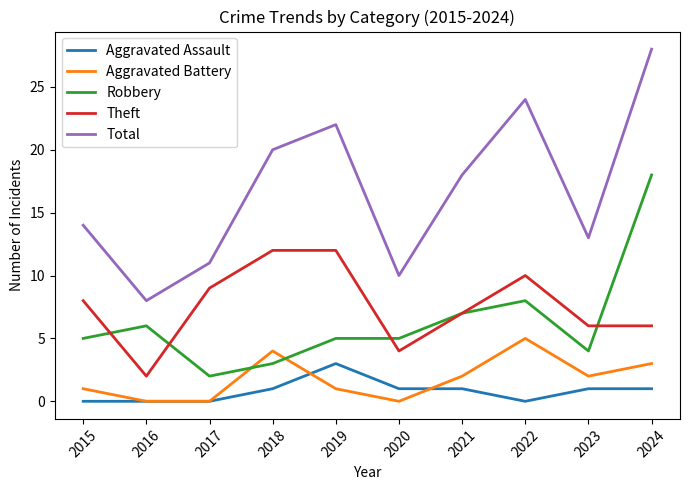

True or false: Aggravated Assault has a value of 5 at 2019.

False